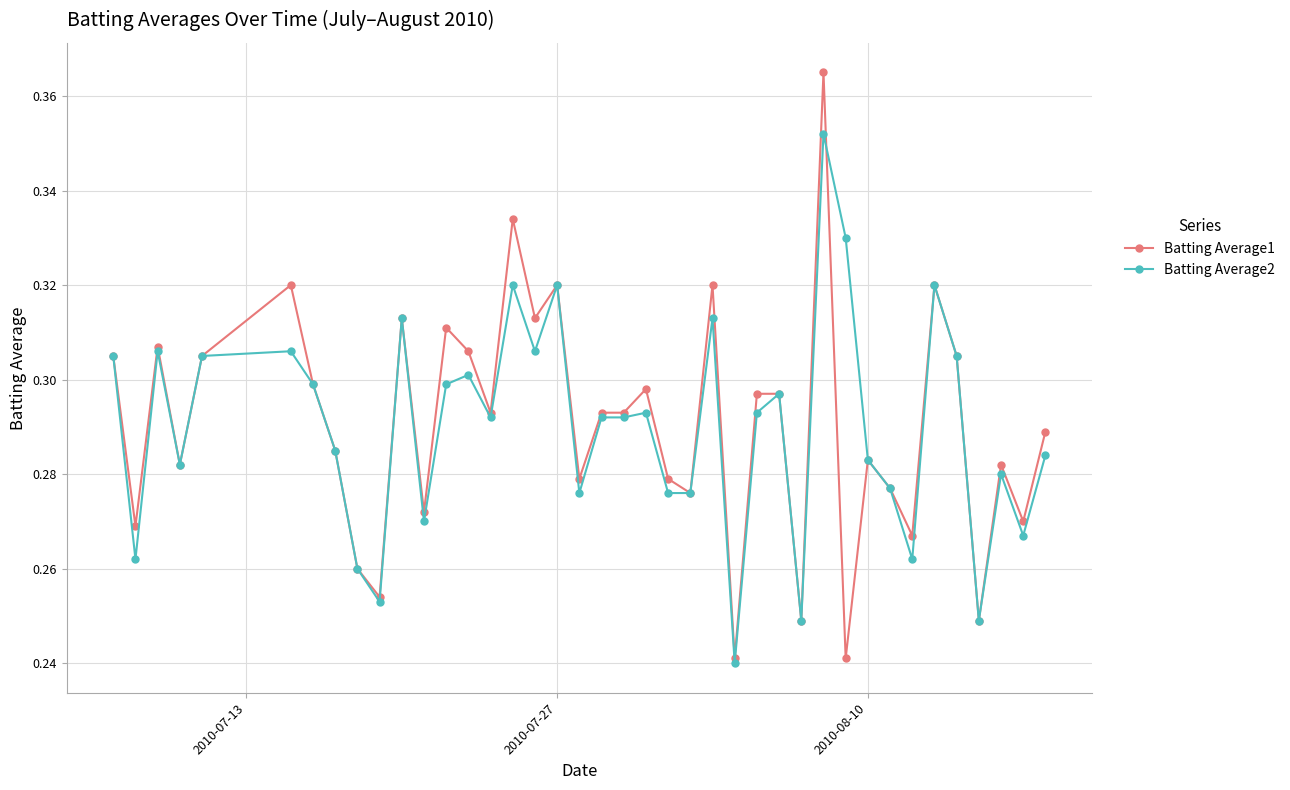

Count the Batting Average2 values in the range 0 to 1.

40